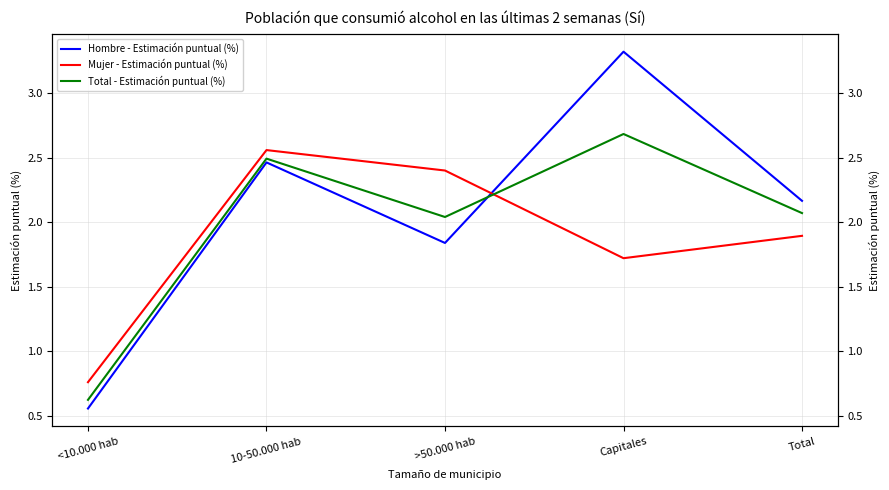

At >50.000 hab, list the series in order from largest to smallest.

Mujer - Estimación puntual (%), Total - Estimación puntual (%), Hombre - Estimación puntual (%)